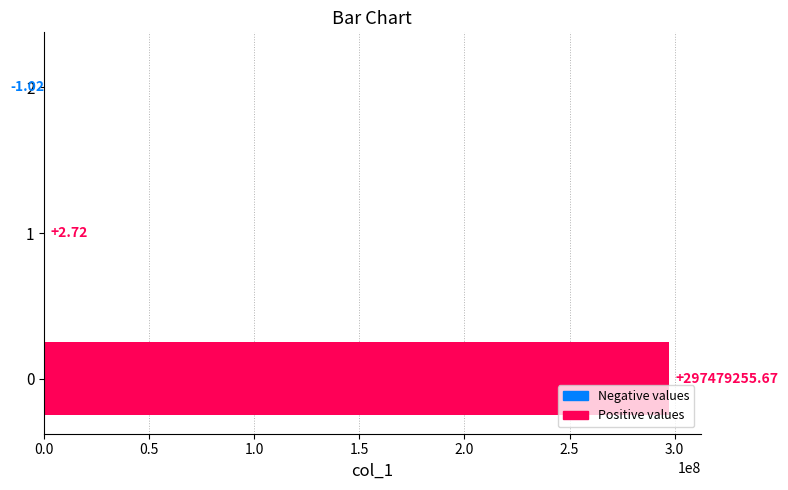

Are the bars horizontal?

Yes